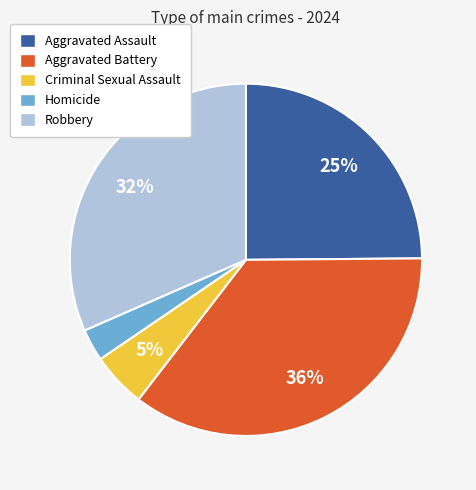

Rank the categories by value from lowest to highest.

Homicide, Criminal Sexual Assault, Aggravated Assault, Robbery, Aggravated Battery